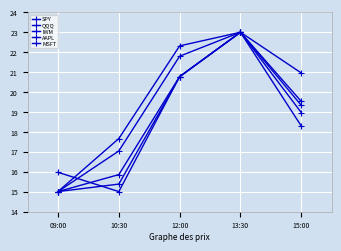

True or false: QQQ and AAPL cross at least once.

False